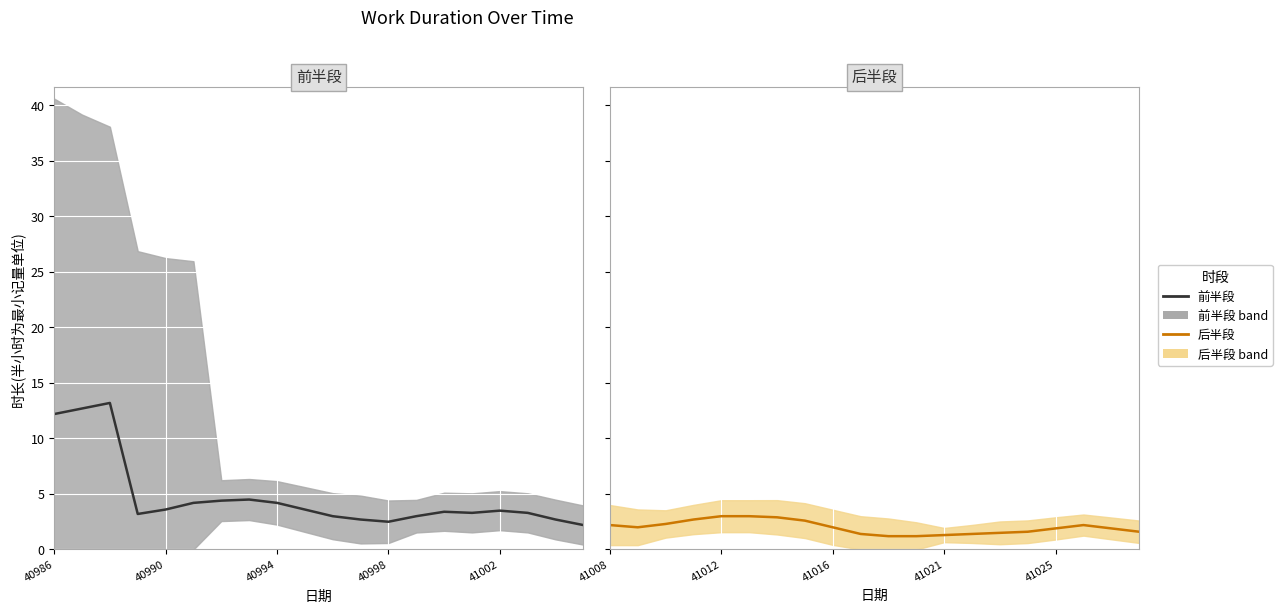

Between 8 and 14, which is larger?

8